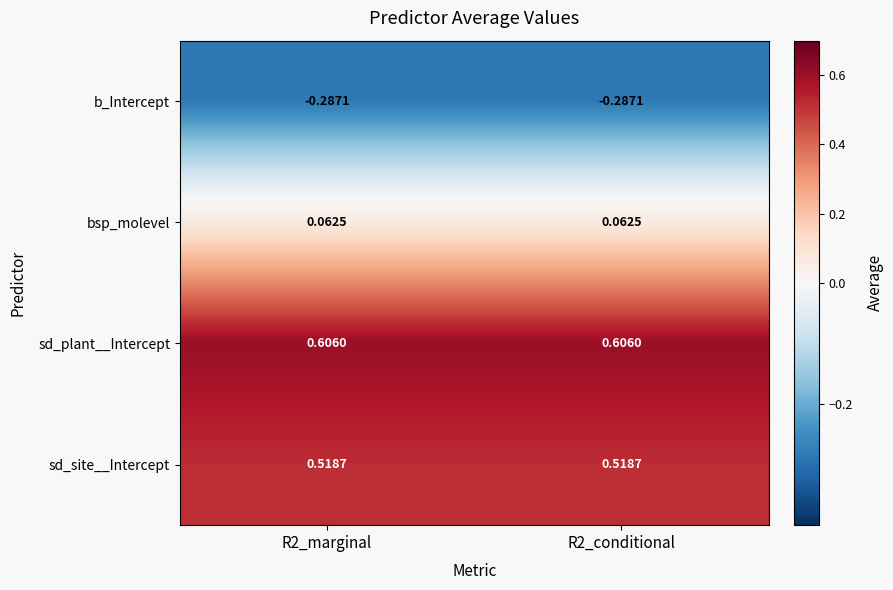

Is the value of sd_site__Intercept at R2_conditional greater than the value of bsp_molevel at R2_conditional?

Yes